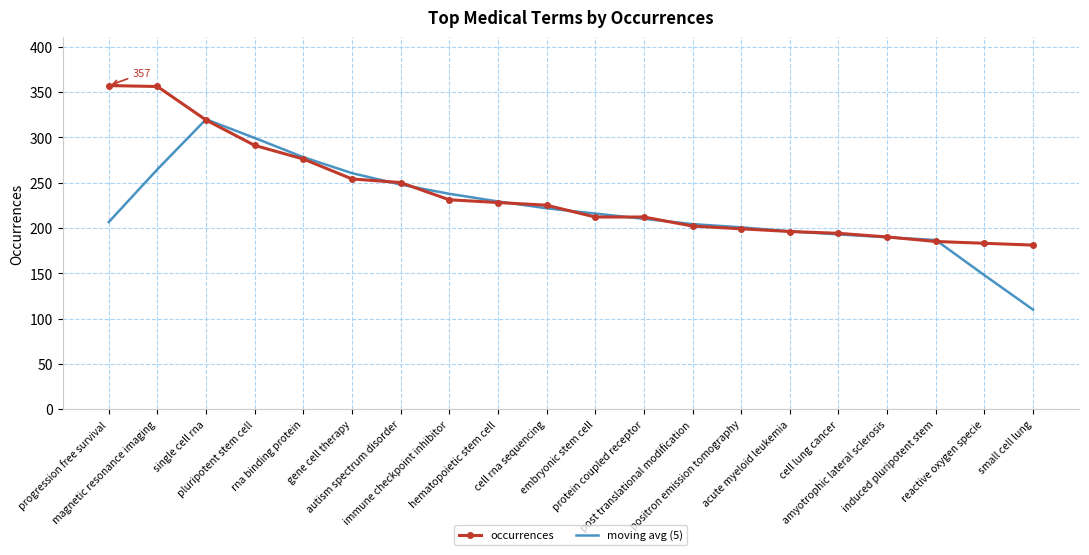

List the series in order of their peak value, lowest first.

moving avg (5), occurrences